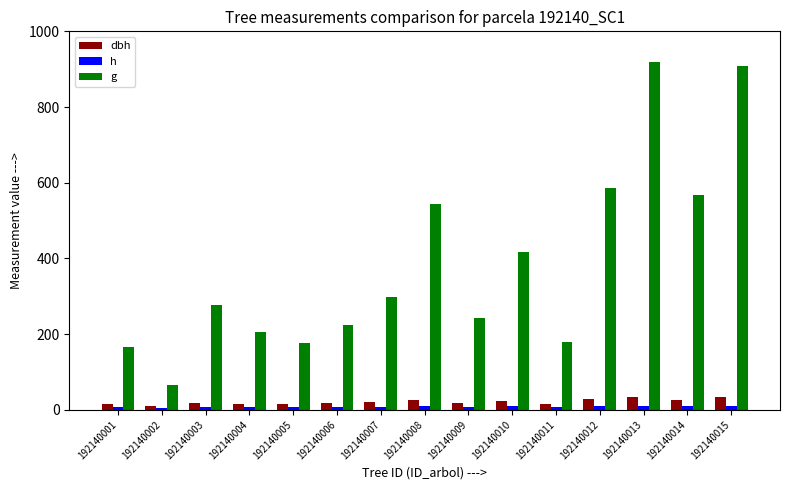

Which series changed the most between 192140003 and 192140014?

g